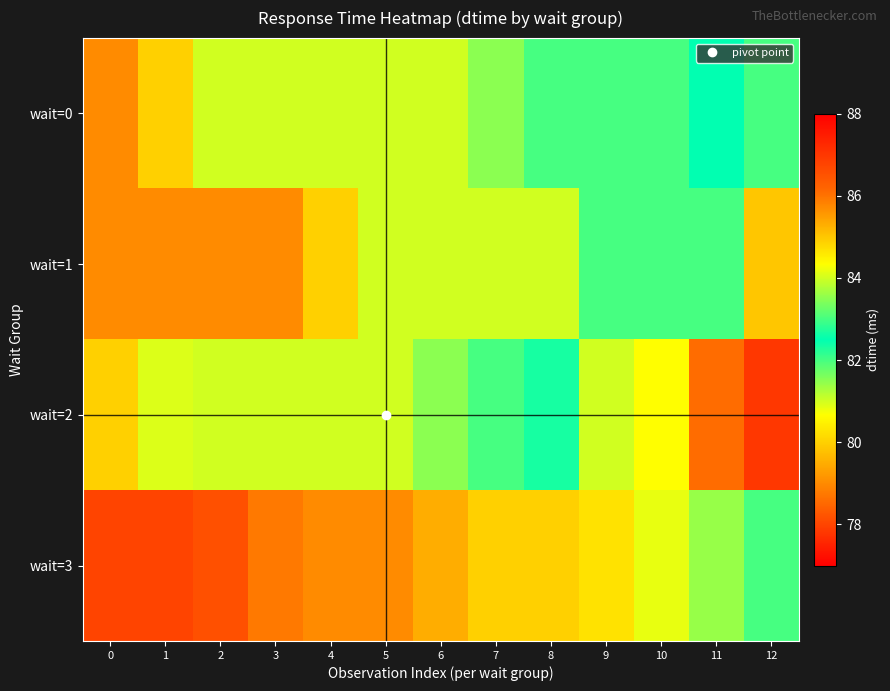

What is the minimum value shown in the chart?

78.0